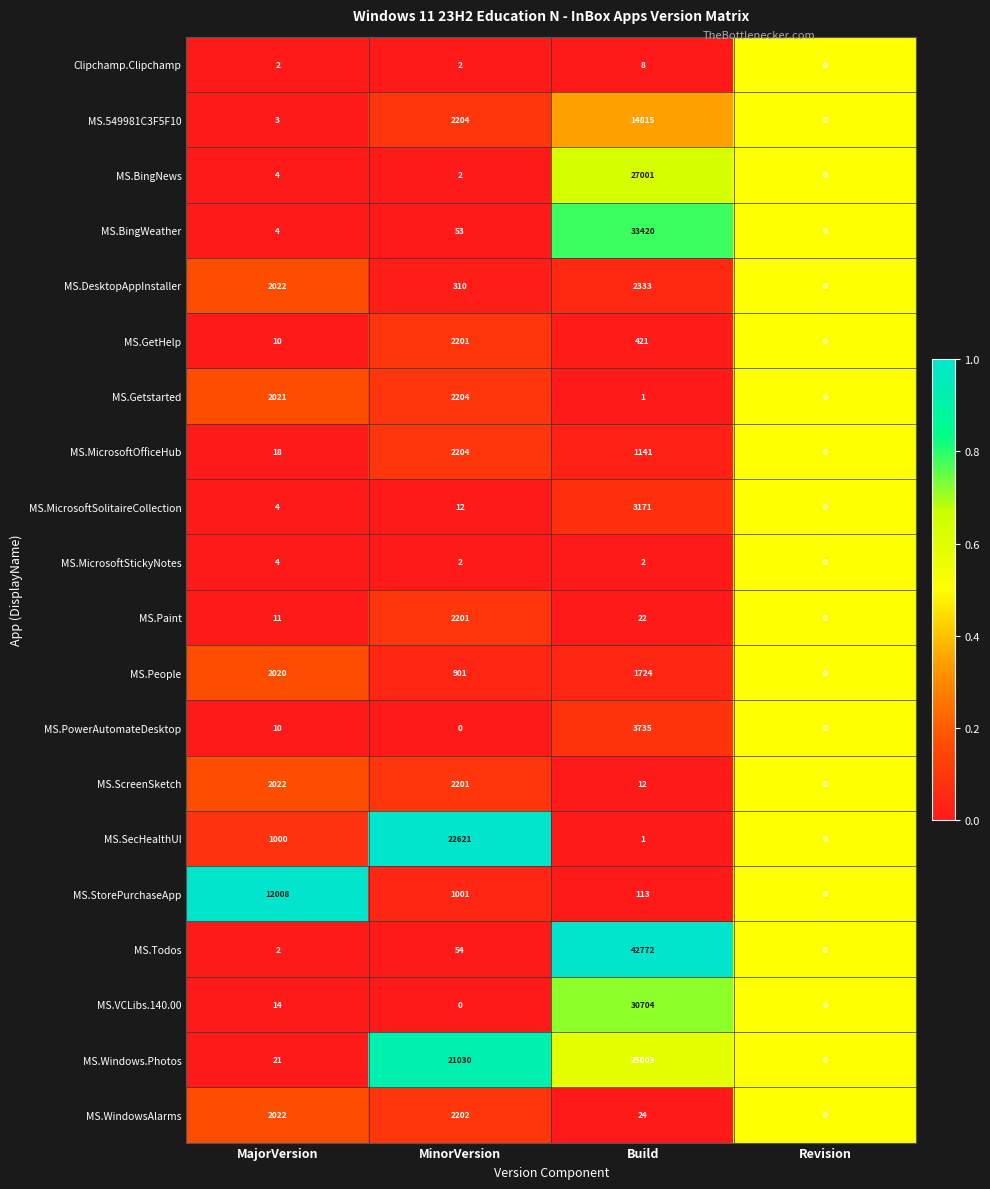

What is the difference between the maximum and second lowest values in the MS.BingNews series?

26999